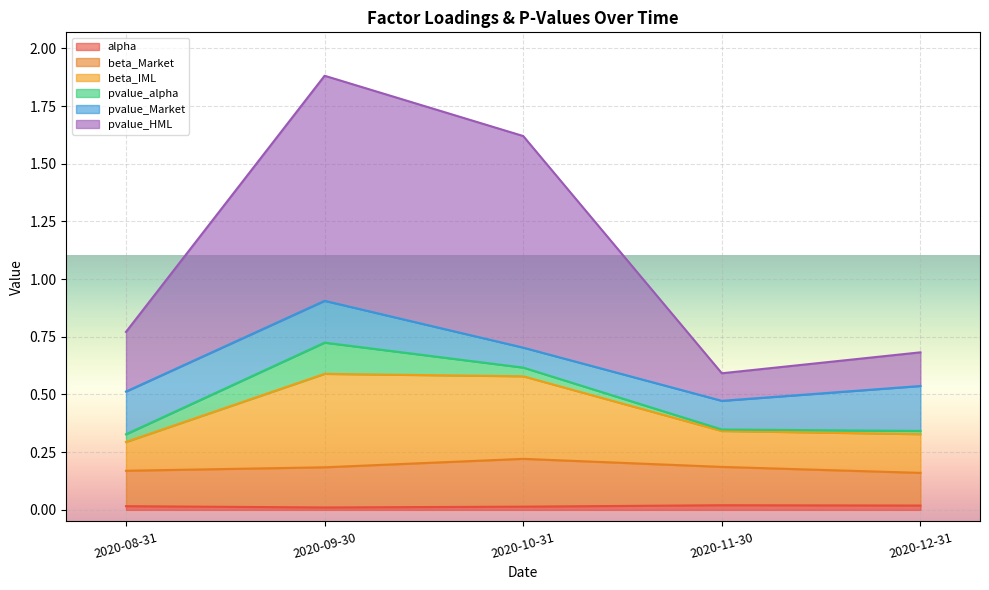

At which category does alpha reach its first local valley?

2020-09-30